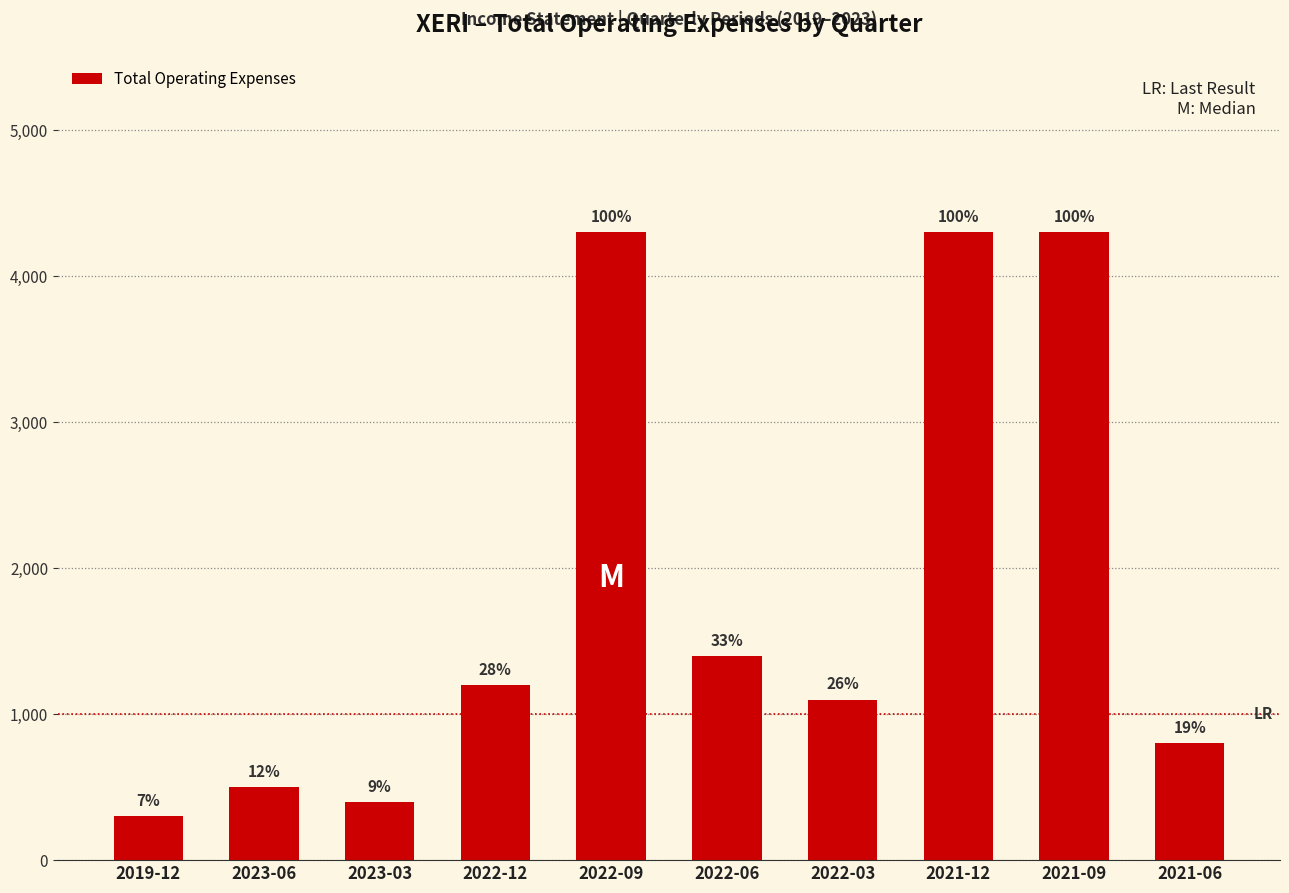

How many bars are there in total?

10